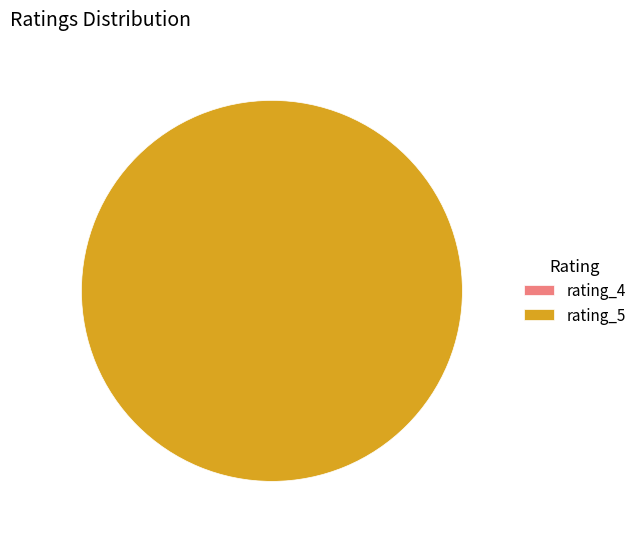

What is the majority slice?

5